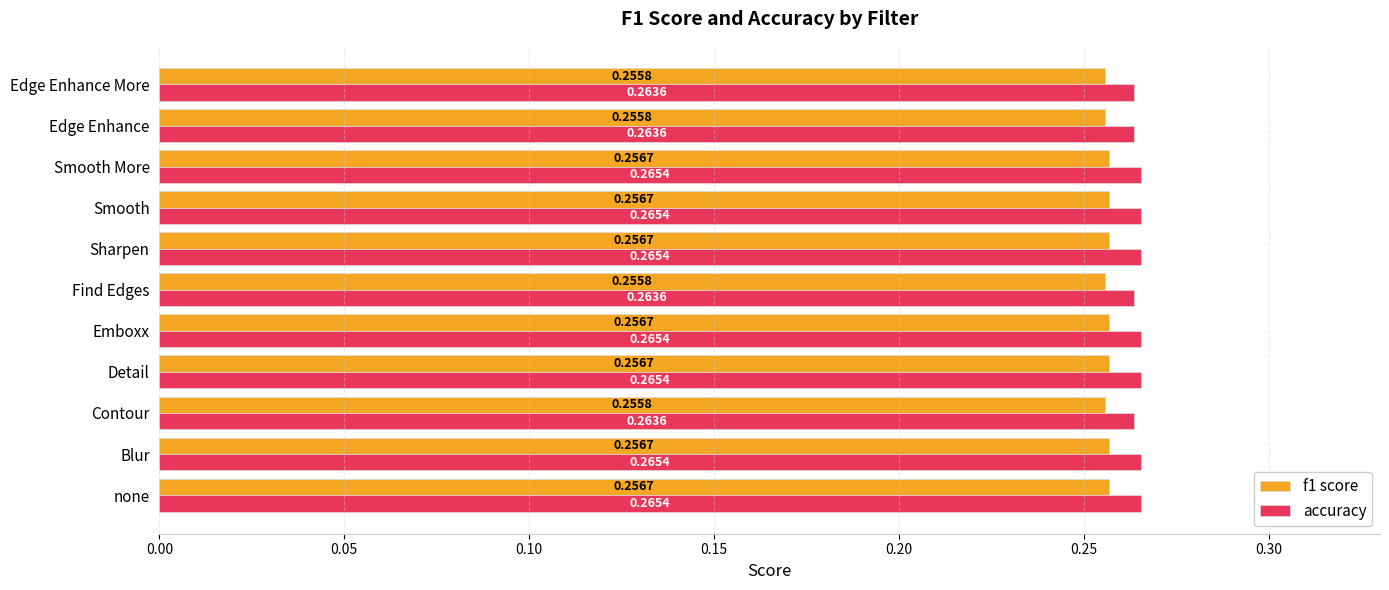

Rank the series by their average value, from highest to lowest.

accuracy, f1 score